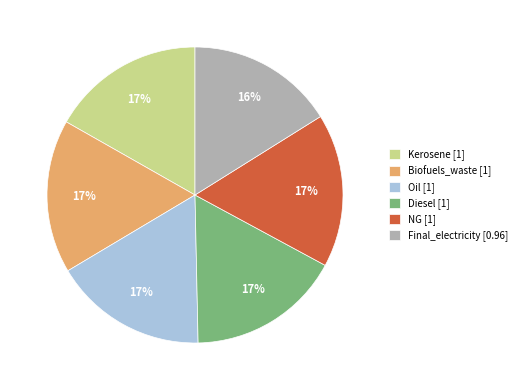

What is the smallest slice in the pie chart?

Final_electricity